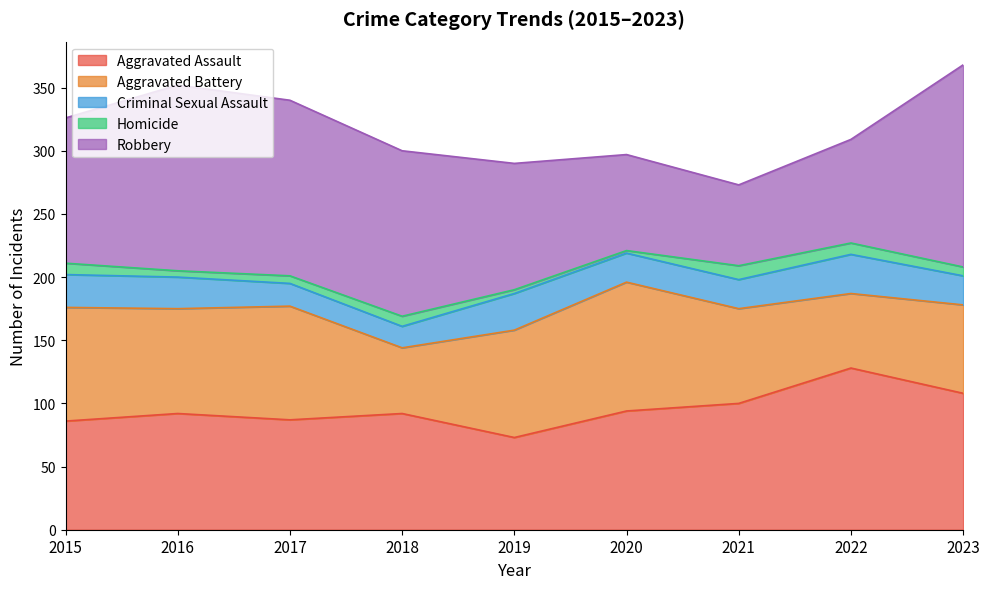

What is the average value of the Homicide series?

7